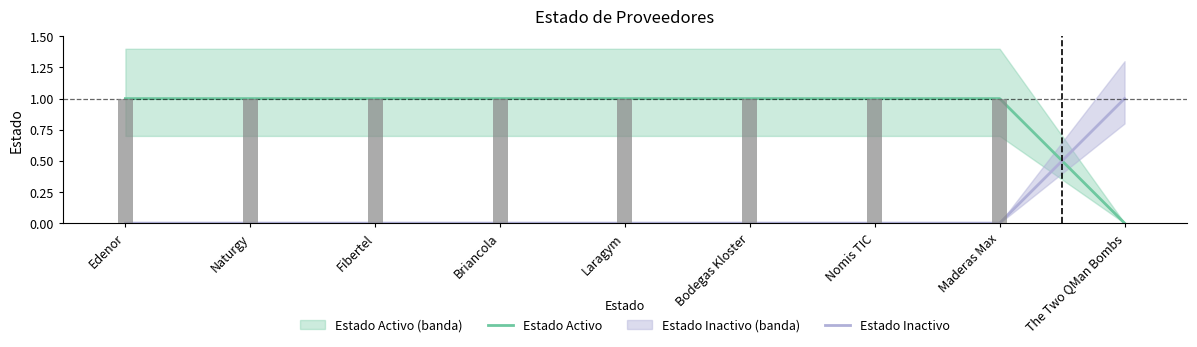

What is the maximum value shown in the chart?

1